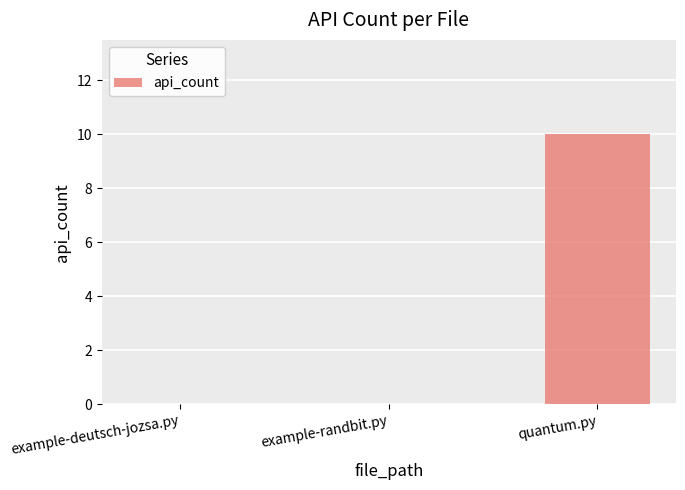

Is it true that the value at quantum.py is 16?

False